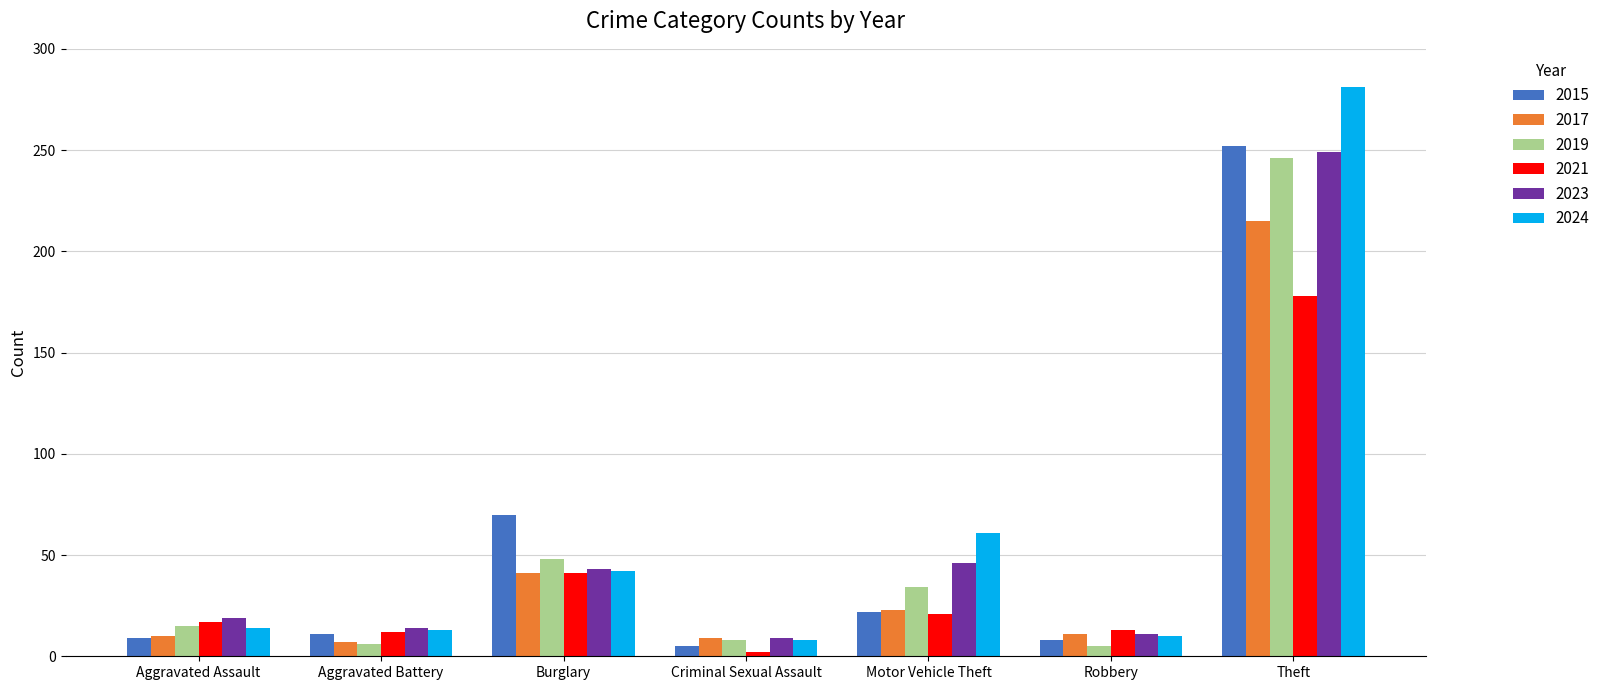

At how many categories does at least one series exceed 257?

1